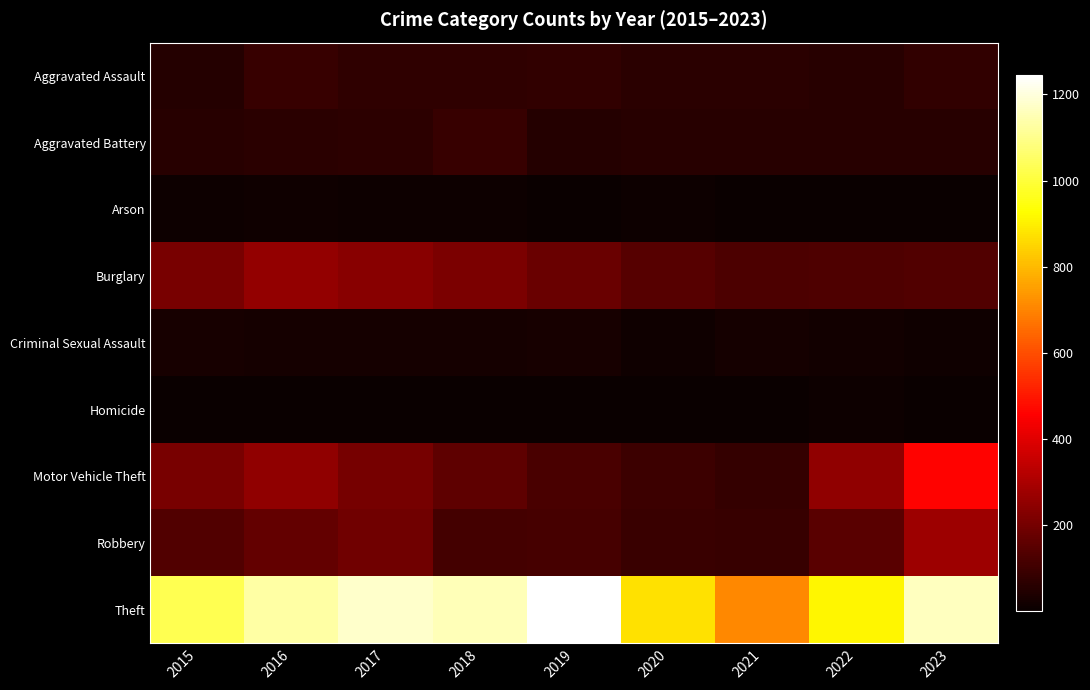

Reading left to right, what are all the values shown in this chart?

Aggravated Assault: 2015=54	2016=85	2017=71	2018=71	2019=79	2020=62	2021=64	2022=59	2023=77
Aggravated Battery: 2015=57	2016=65	2017=69	2018=85	2019=53	2020=56	2021=60	2022=56	2023=56
Arson: 2015=9	2016=12	2017=7	2018=7	2019=5	2020=7	2021=6	2022=3	2023=2
Burglary: 2015=209	2016=257	2017=236	2018=213	2019=181	2020=144	2021=128	2022=129	2023=134
Criminal Sexual Assault: 2015=28	2016=26	2017=22	2018=24	2019=31	2020=14	2021=26	2022=21	2023=14
Homicide: 2015=5	2016=4	2017=4	2018=4	2019=4	2020=5	2021=6	2022=7	2023=3
Motor Vehicle Theft: 2015=207	2016=253	2017=203	2018=159	2019=121	2020=98	2021=80	2022=253	2023=461
Robbery: 2015=136	2016=169	2017=196	2018=112	2019=115	2020=94	2021=87	2022=148	2023=276
Theft: 2015=1028	2016=1128	2017=1177	2018=1154	2019=1244	2020=871	2021=707	2022=912	2023=1165